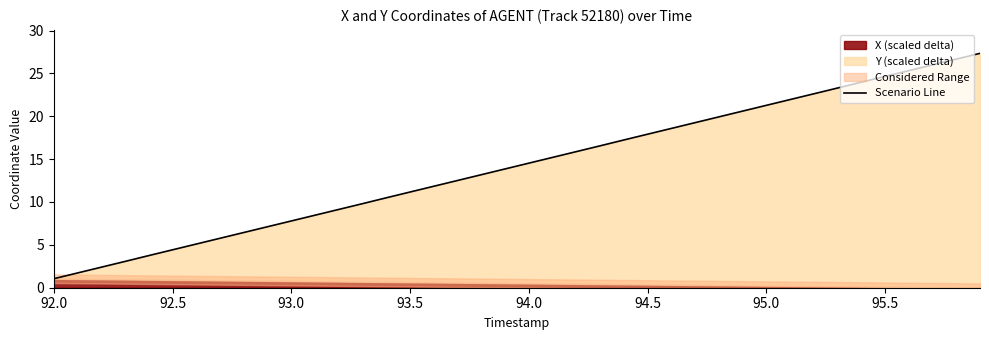

Where does the data first go above 14?

94.0